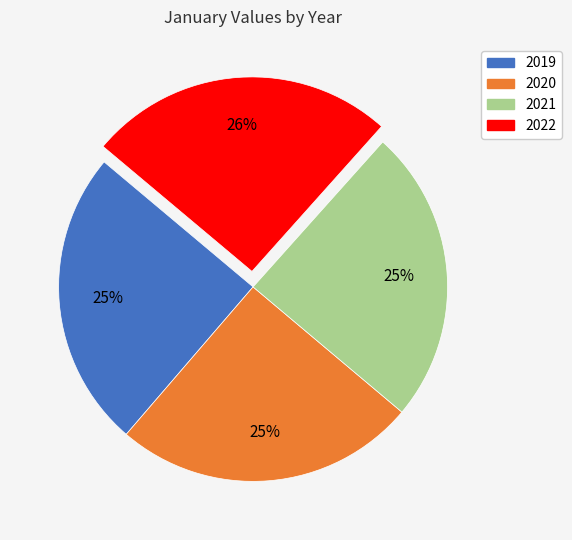

What percentage is the 2020 slice, to the nearest percent?

25%